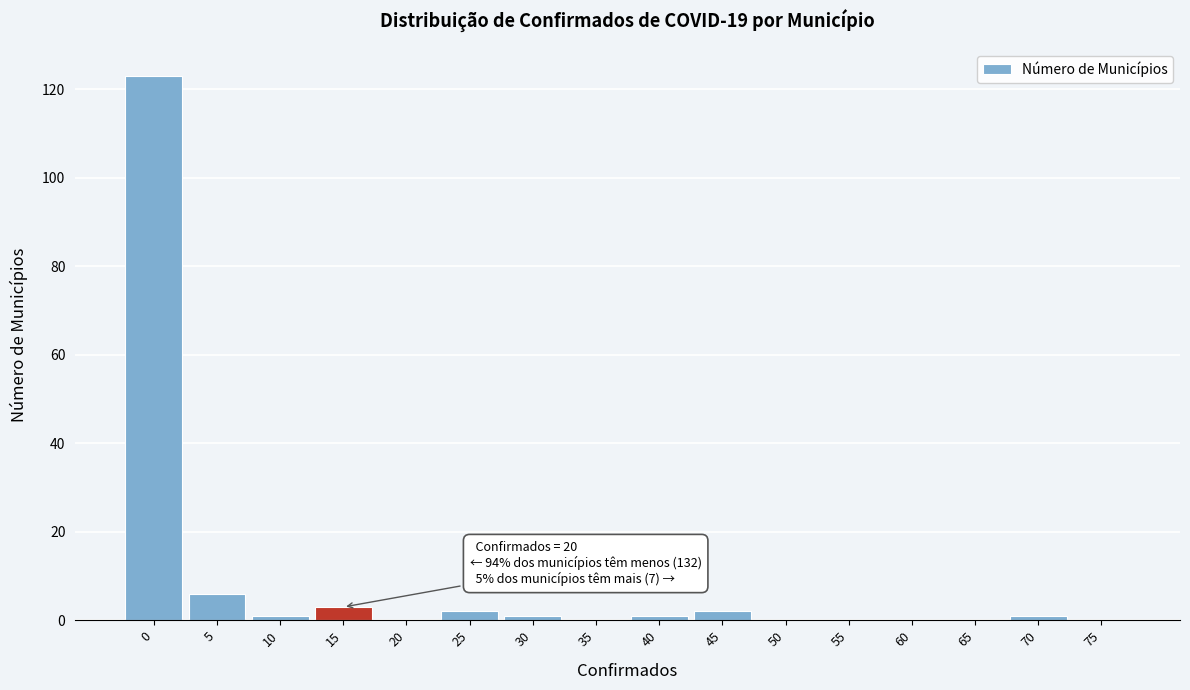

Reading right to left, list all the values displayed in this chart.

75=0	70=1	65=0	60=0	55=0	50=0	45=2	40=1	35=0	30=1	25=2	20=0	15=3	10=1	5=6	0=123